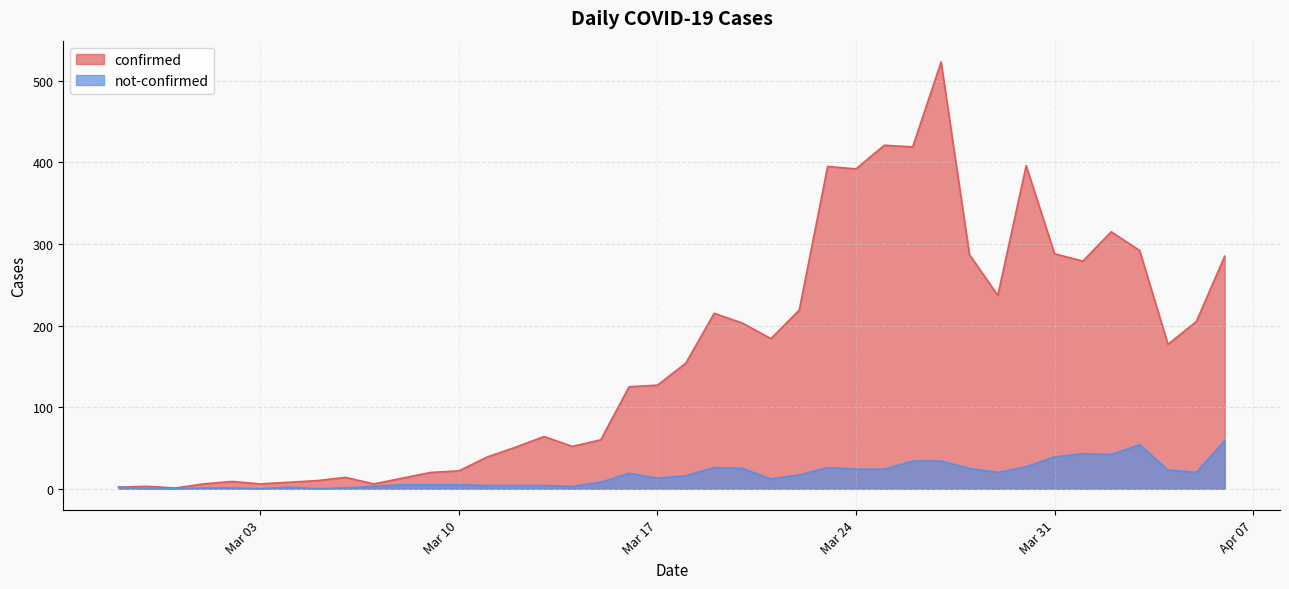

Which has a higher value, 2020-03-11 or 2020-03-14?

2020-03-14